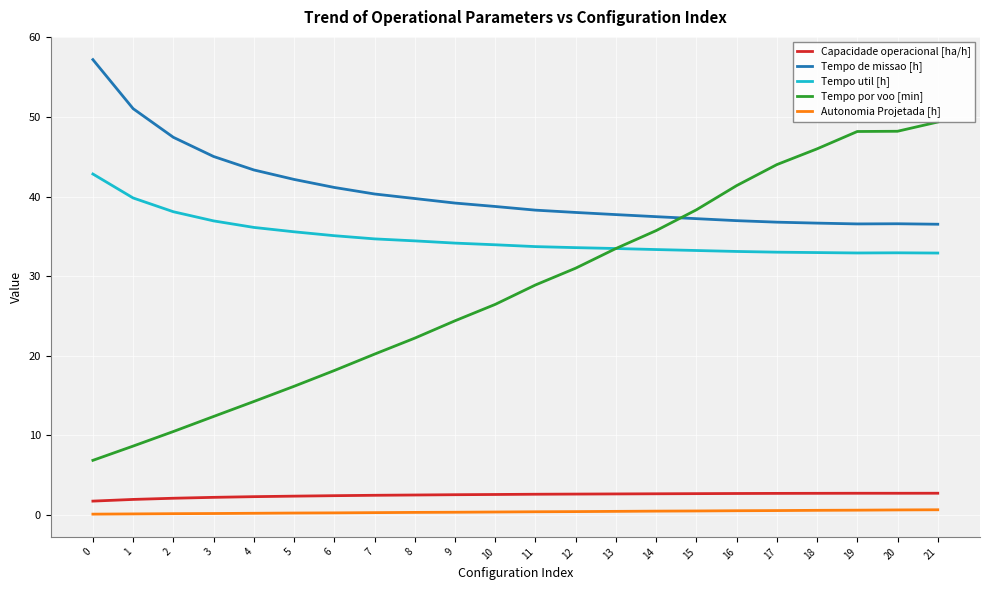

The Tempo de missao [h] series shows 38.8 at 10. True or false?

True